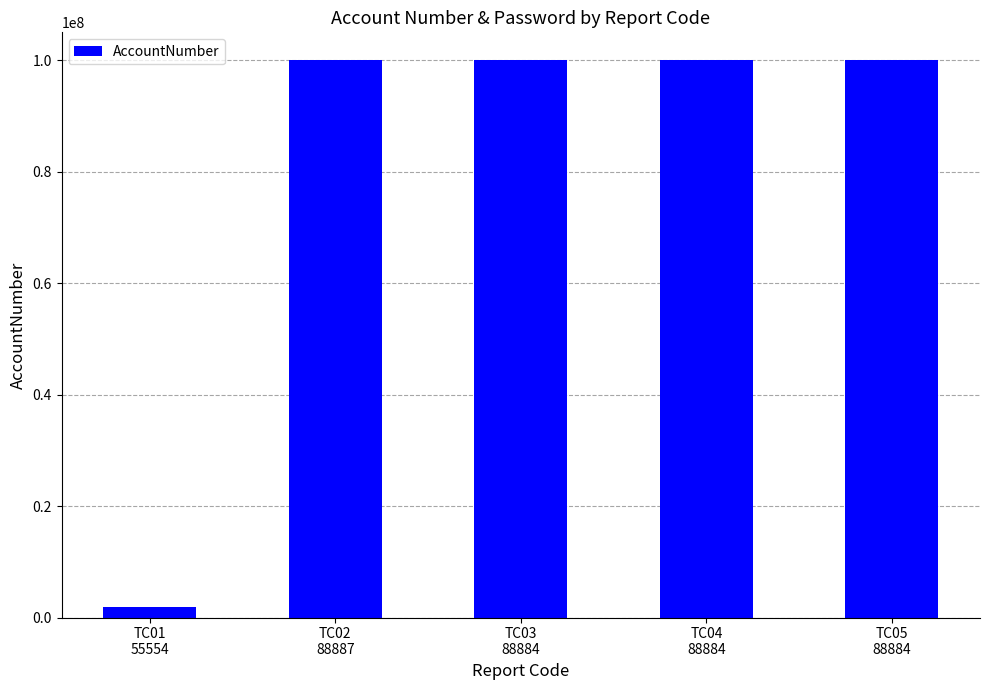

What is the difference between the values at TC03
88884 and TC01
55554?

98111100